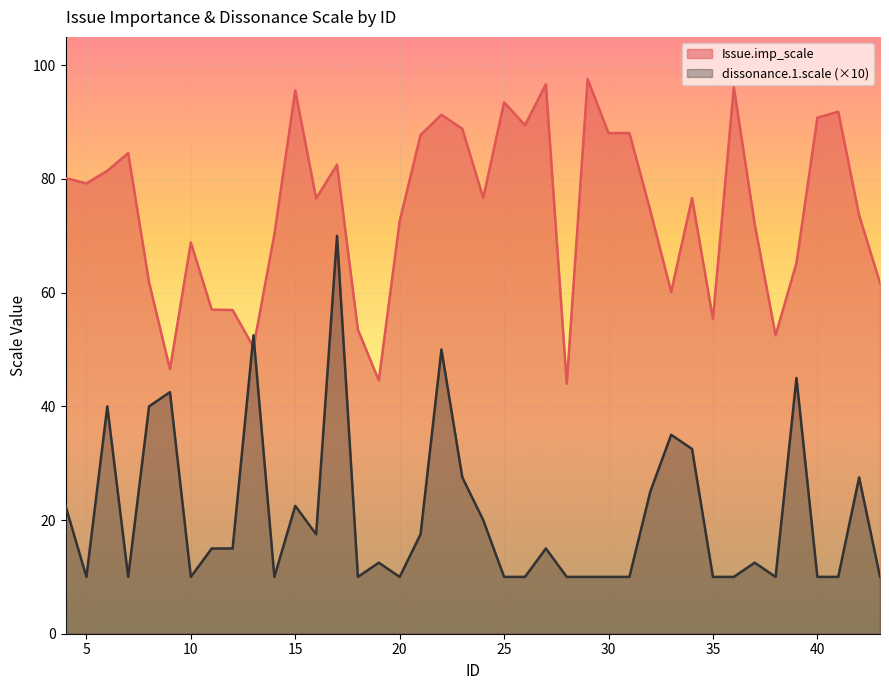

Reading left to right, extract all data points from this chart.

Issue.imp_scale: 80.2	79.2	81.5	84.5	61.8	46.5	68.8	57.0	57.0	50.4	70.3	95.6	76.6	82.5	53.5	44.5	72.6	87.8	91.3	88.8	76.7	93.5	89.5	96.7	44.0	97.6	88.1	88.1	74.5	60.1	76.7	55.4	96.2	72.0	52.5	65.2	90.8	91.8	73.6	61.7
dissonance.1.scale: 22.5	10.0	40.0	10.0	40.0	42.5	10.0	15.0	15.0	52.5	10.0	22.5	17.5	70.0	10.0	12.5	10.0	17.5	50.0	27.5	20.0	10.0	10.0	15.0	10.0	10.0	10.0	10.0	25.0	35.0	32.5	10.0	10.0	12.5	10.0	45.0	10.0	10.0	27.5	10.0